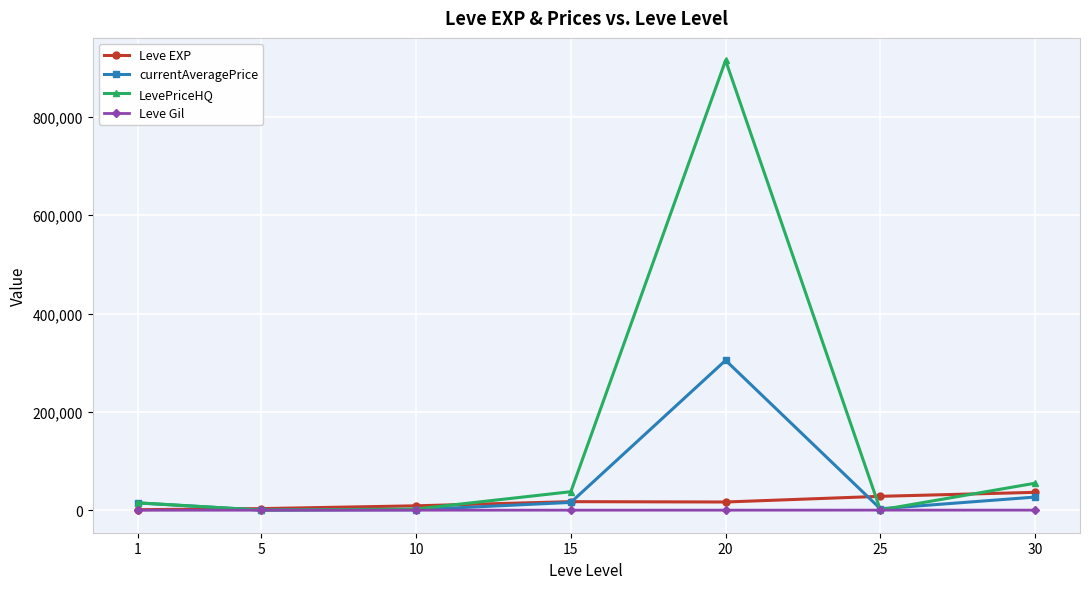

Count the number of data series in this chart.

4